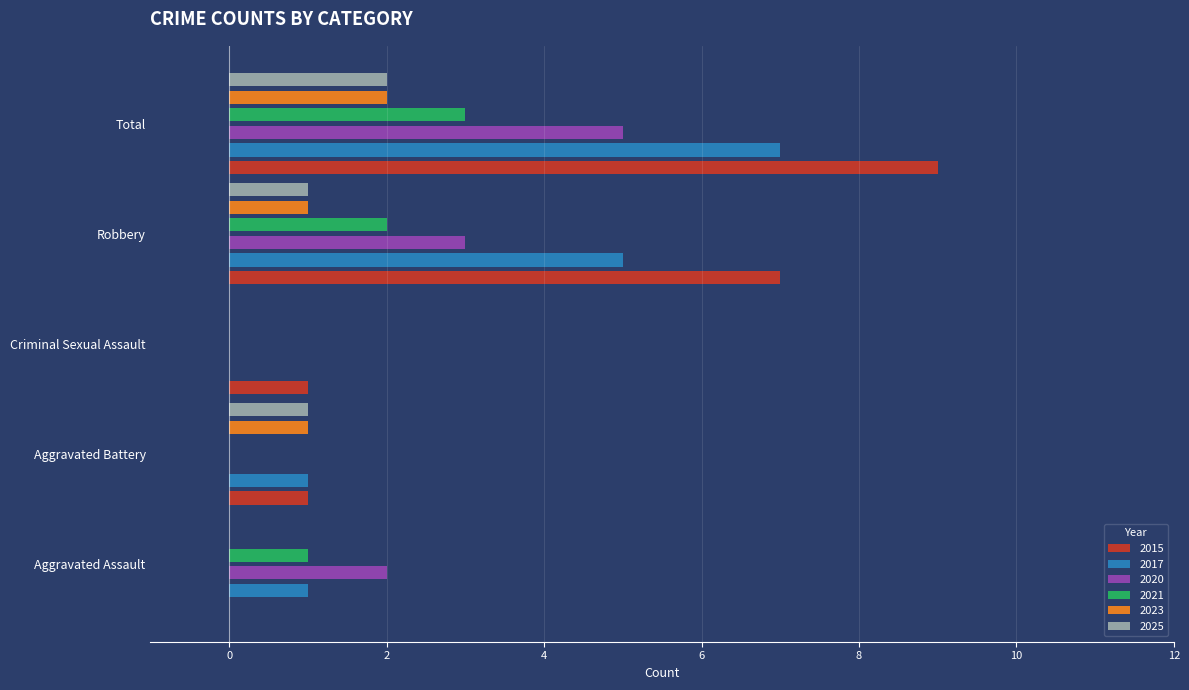

What is the label of the 2nd bar from the left?

Aggravated Battery